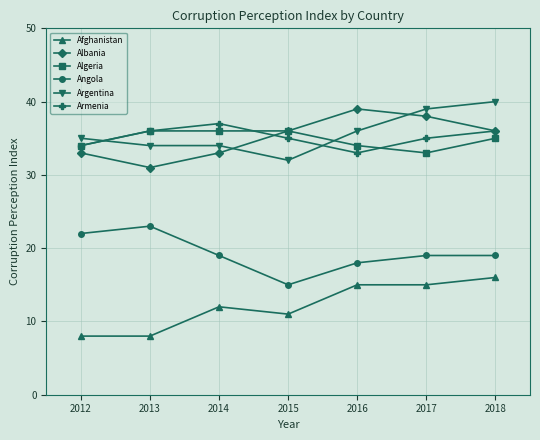

What is the value of the Afghanistan point at the 5th from the left?

15